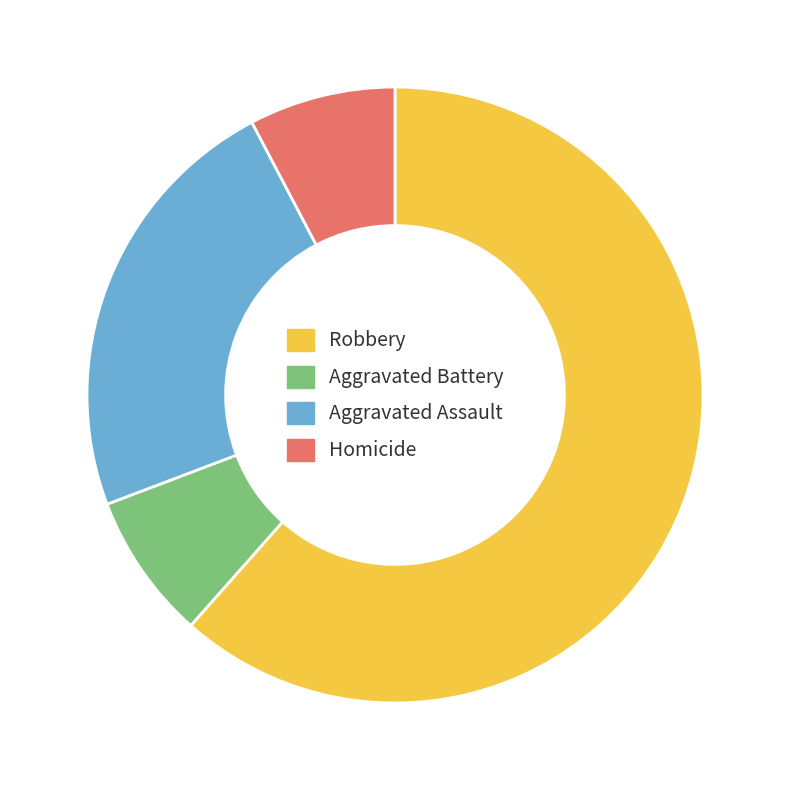

How many segments does this pie chart have?

4